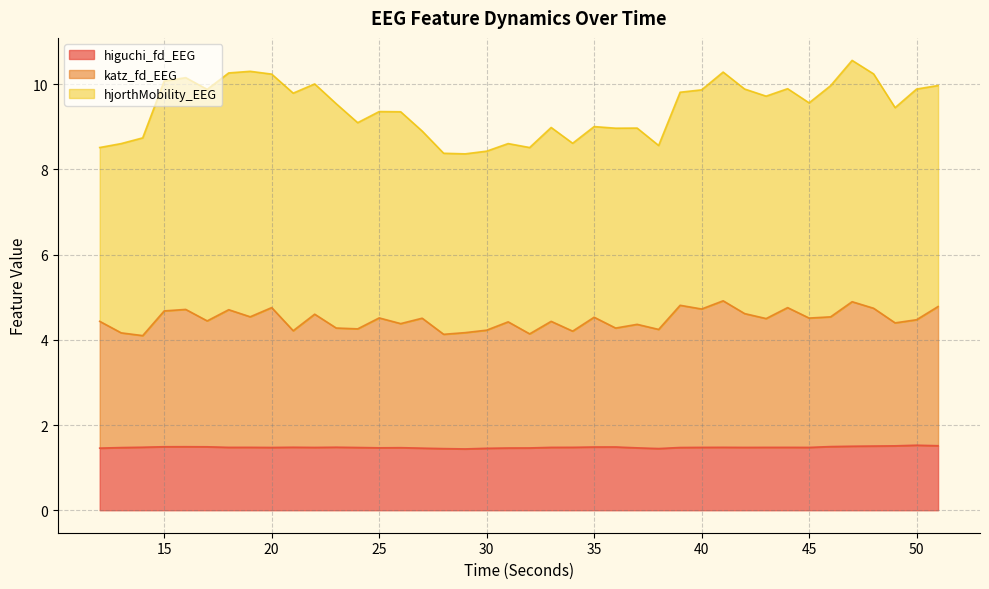

What is the highest value of the higuchi_fd_EEG series?

1.5